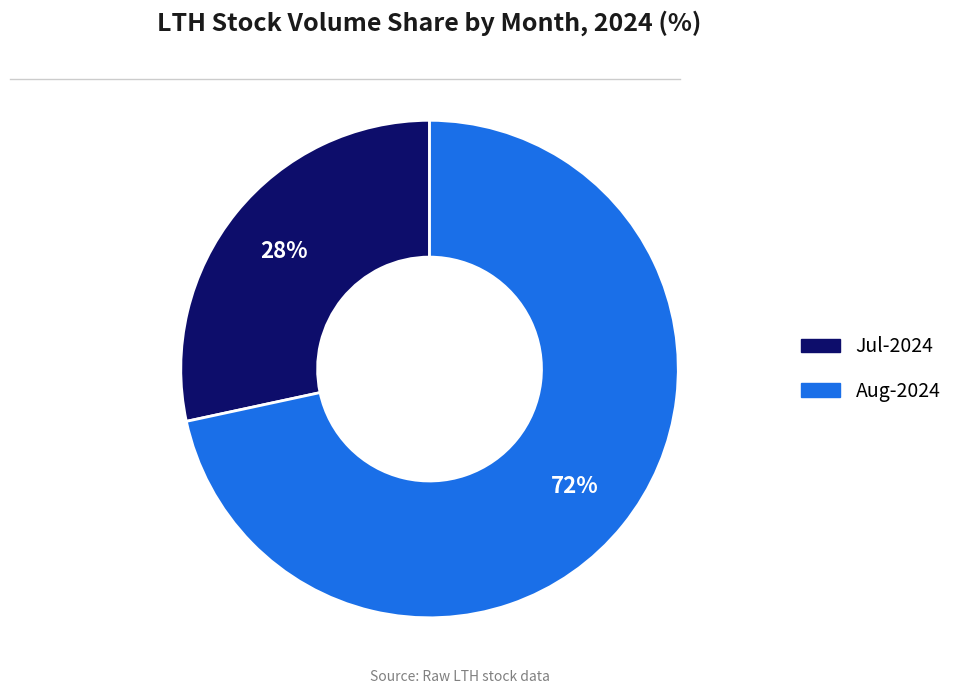

Is there any slice that represents more than half of the pie?

Yes